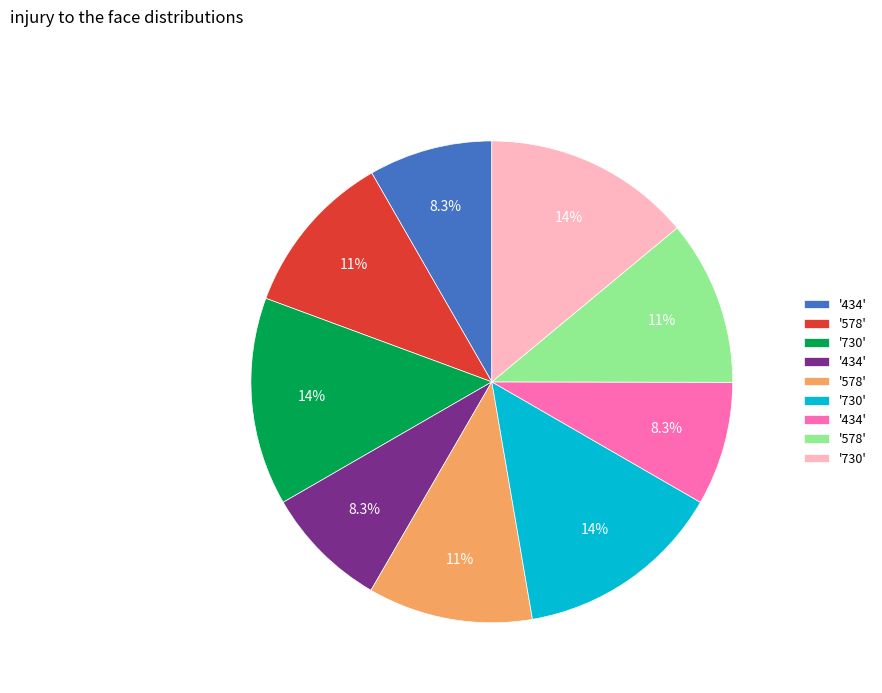

Count the number of slices in the pie.

9